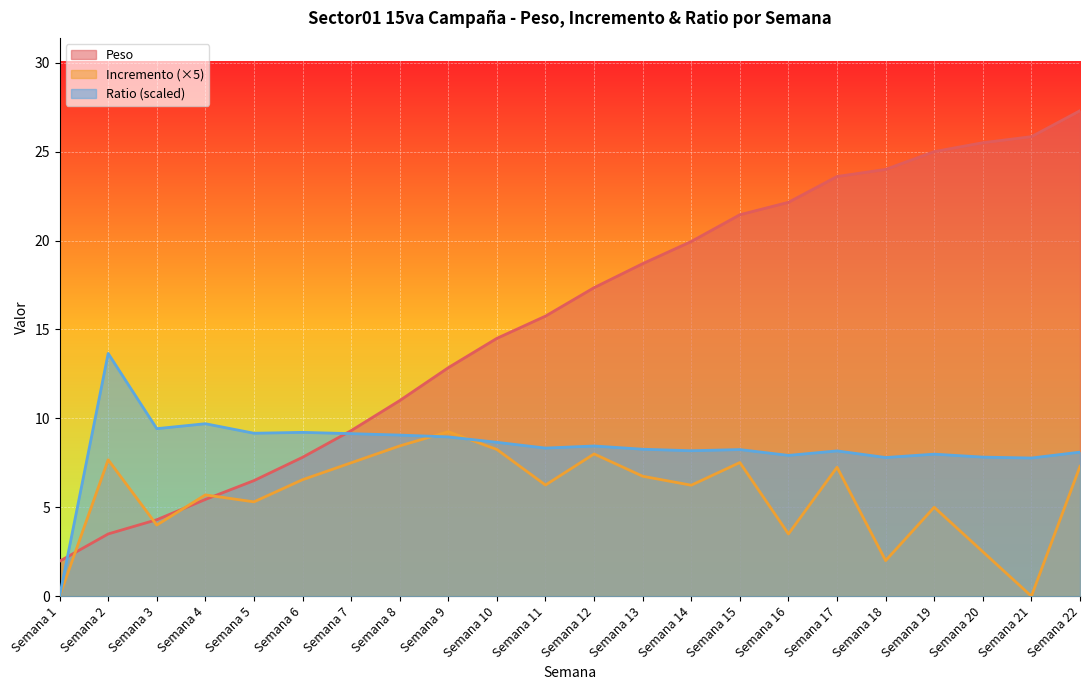

What is the maximum value for Peso?

27.3